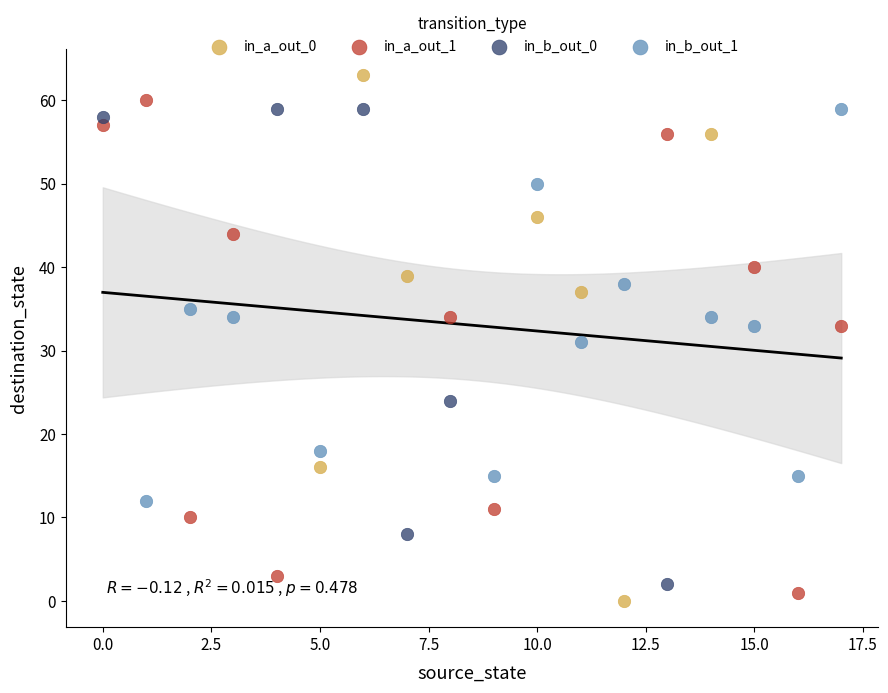

Which series has the largest Y range (max minus min)?

in_a_out_0